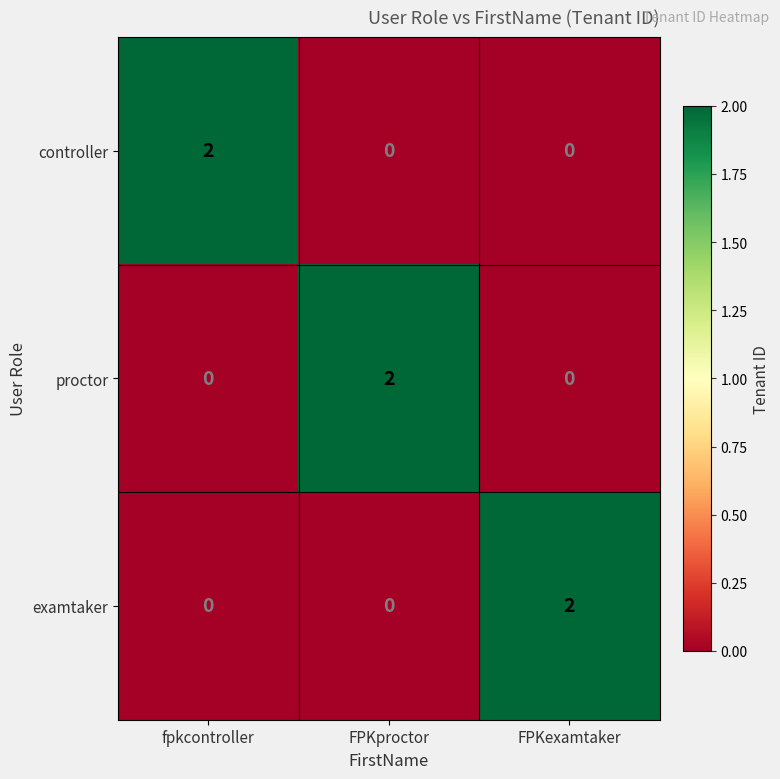

At how many categories does at least one series exceed 1?

3